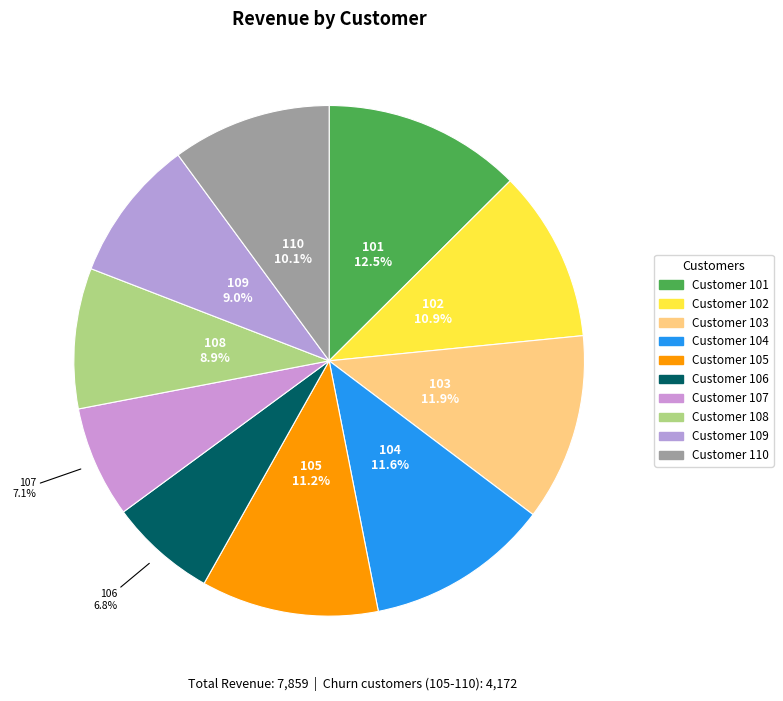

To the nearest percent, what is the difference between the largest and smallest slice percentages?

6%